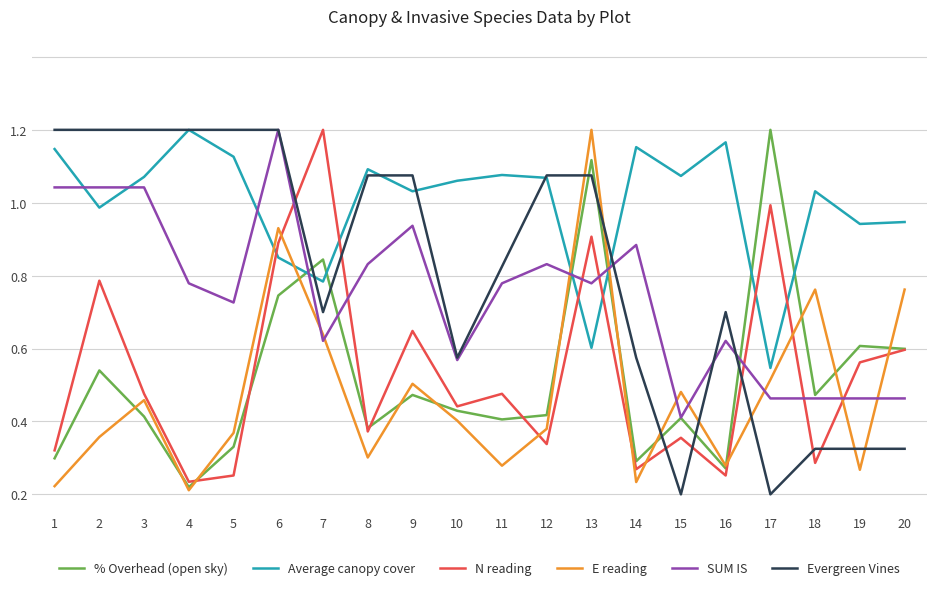

Does the chart display data point markers on the line(s)?

No